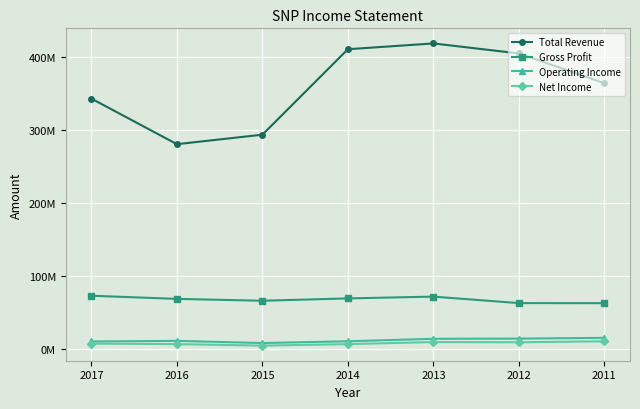

What is the average value of the Total Revenue series?

359615814